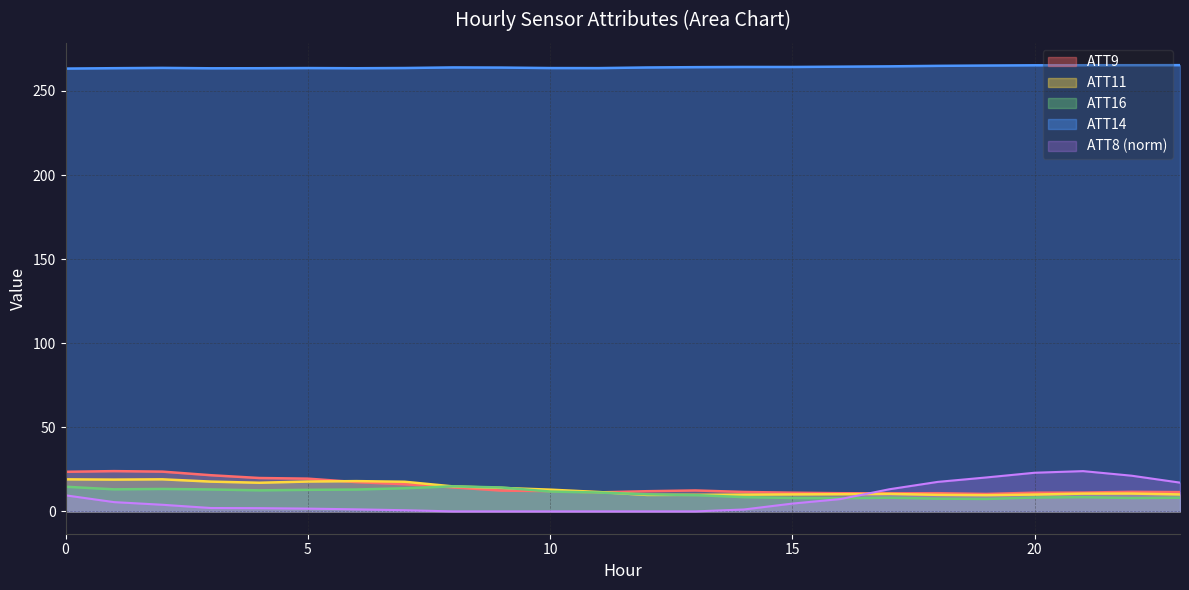

The value of ATT8 at 0 is 9.6. True or false?

True